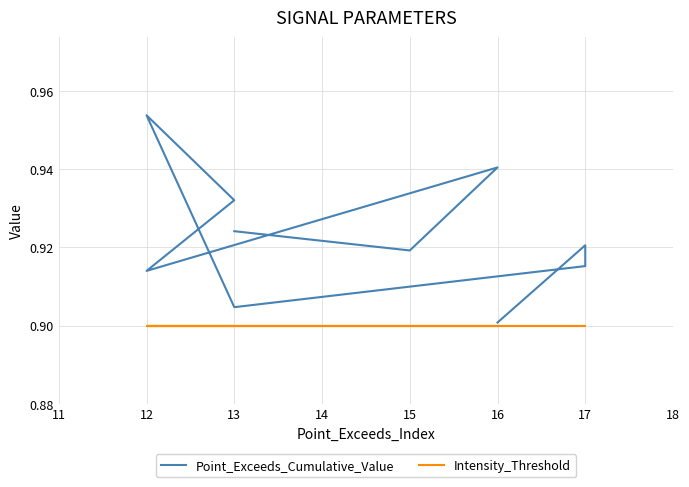

Does the chart display data point markers on the line(s)?

No